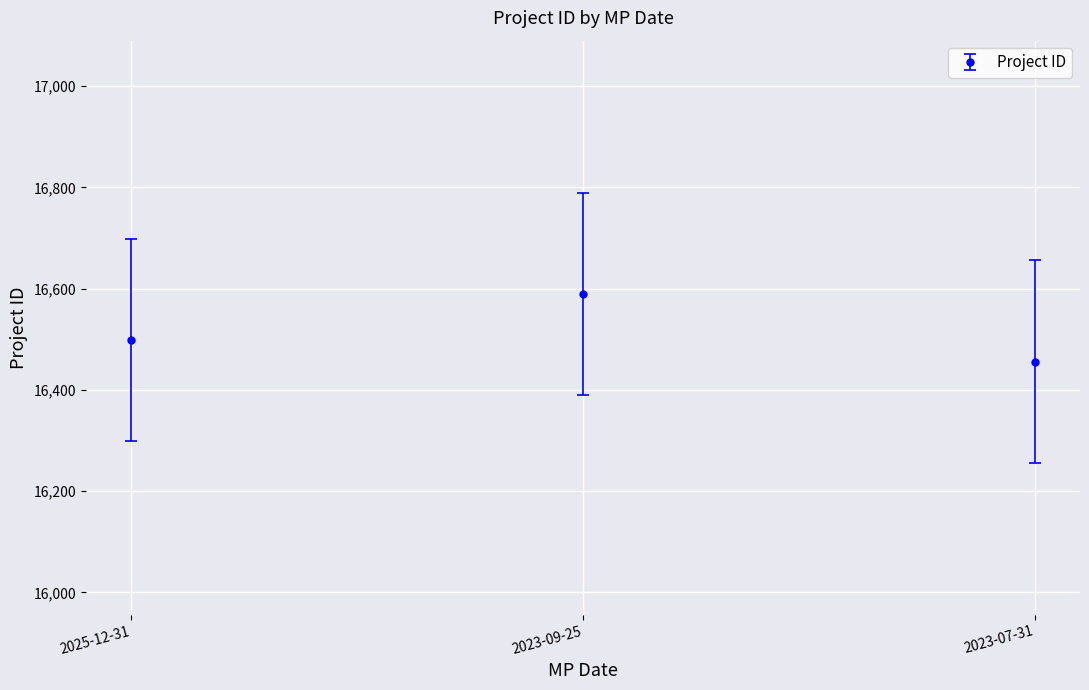

Is it true that the value at 2025-12-31 is 16499?

True